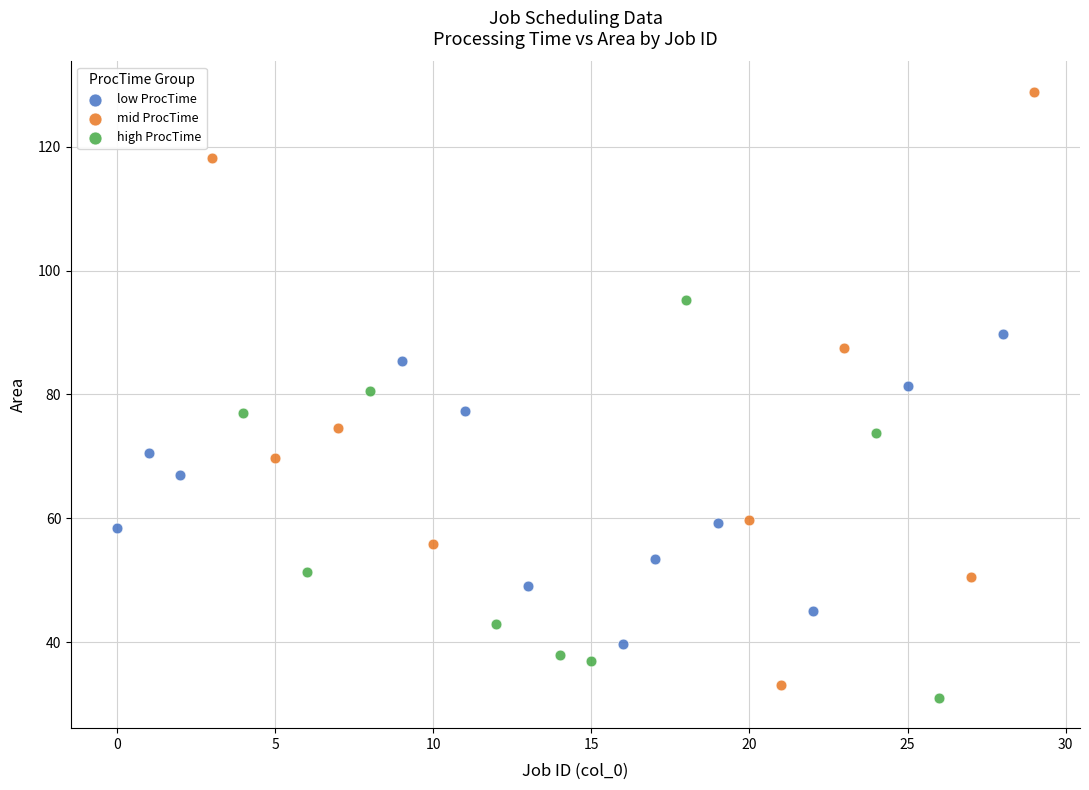

Which series has the largest Y range (max minus min)?

mid ProcTime